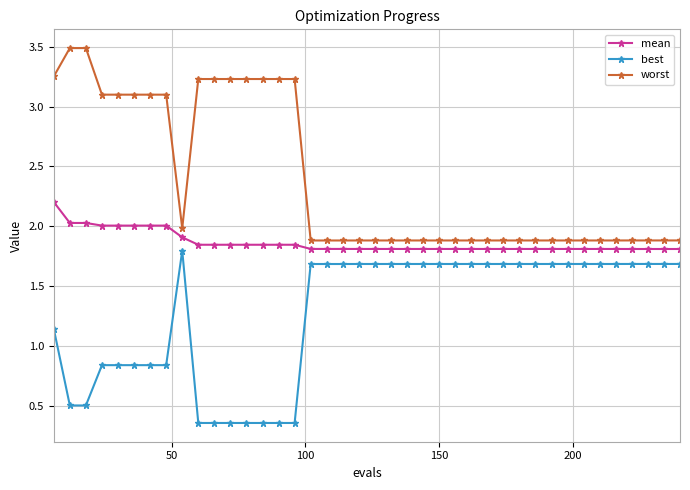

Which series has the widest spread of values?

worst